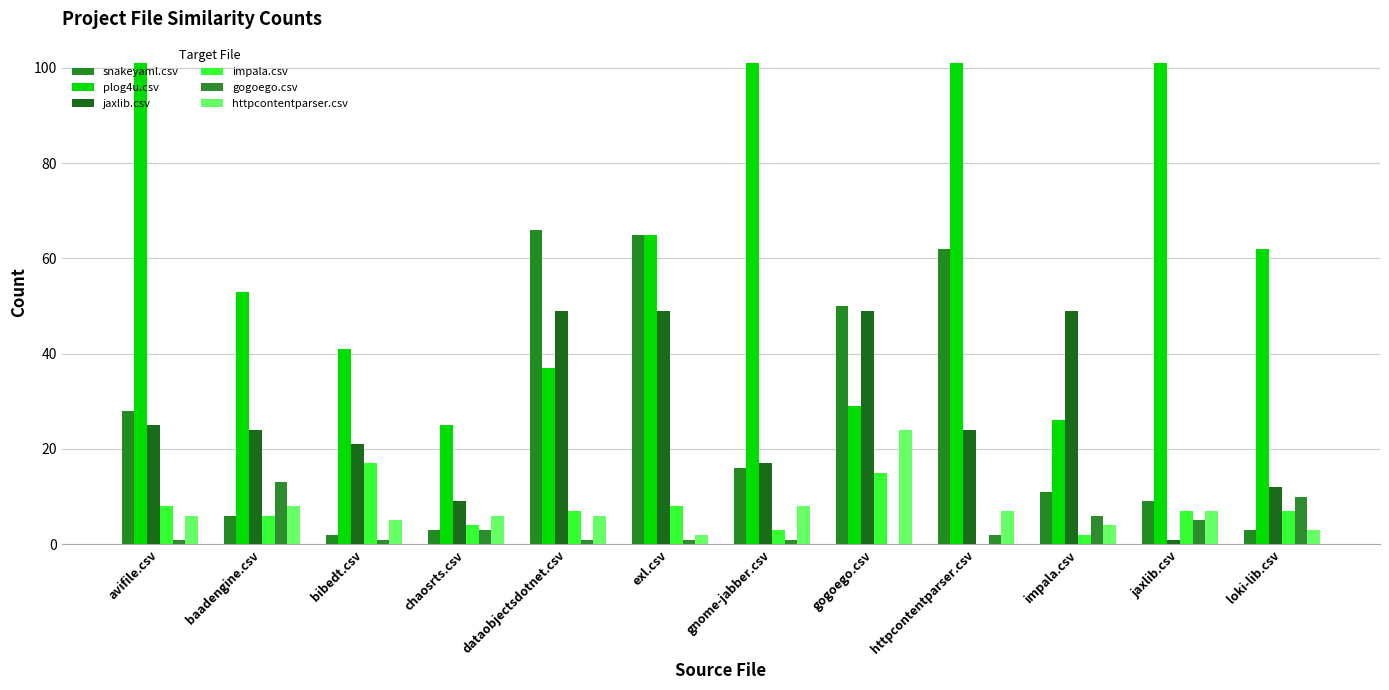

How many data points does each series have?

12